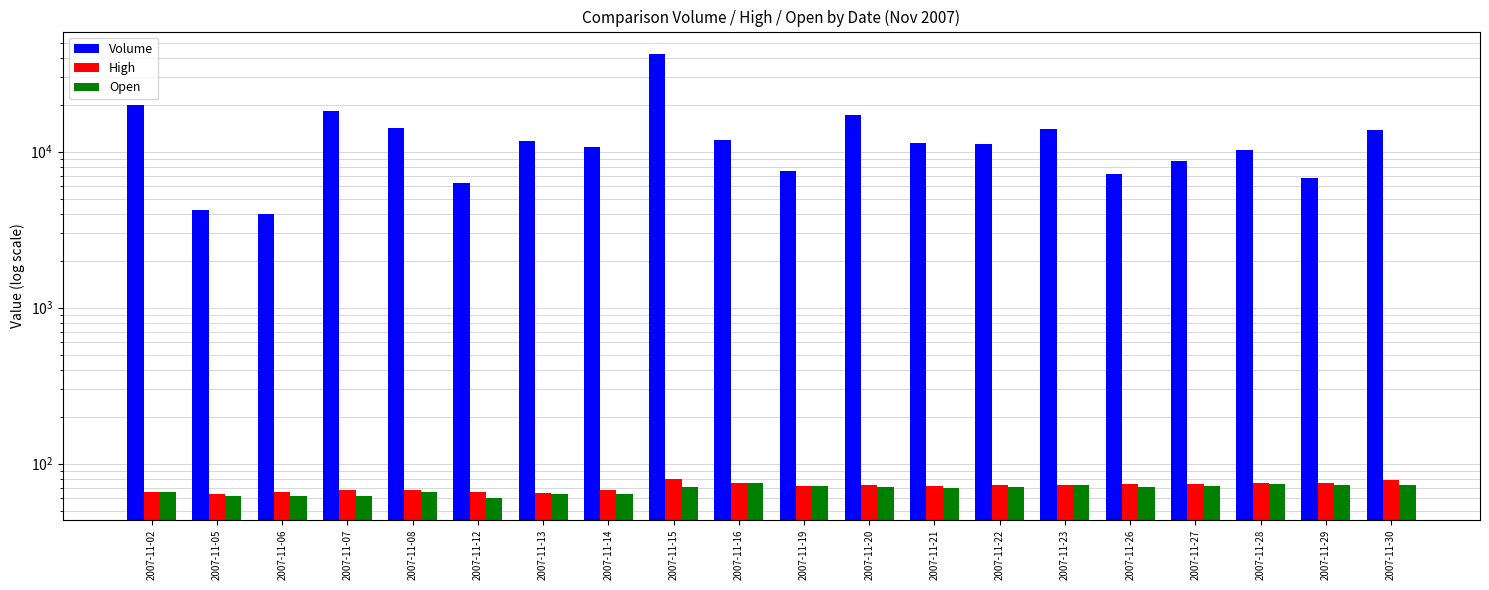

What are all the series names shown in the legend?

Volume, High, Open